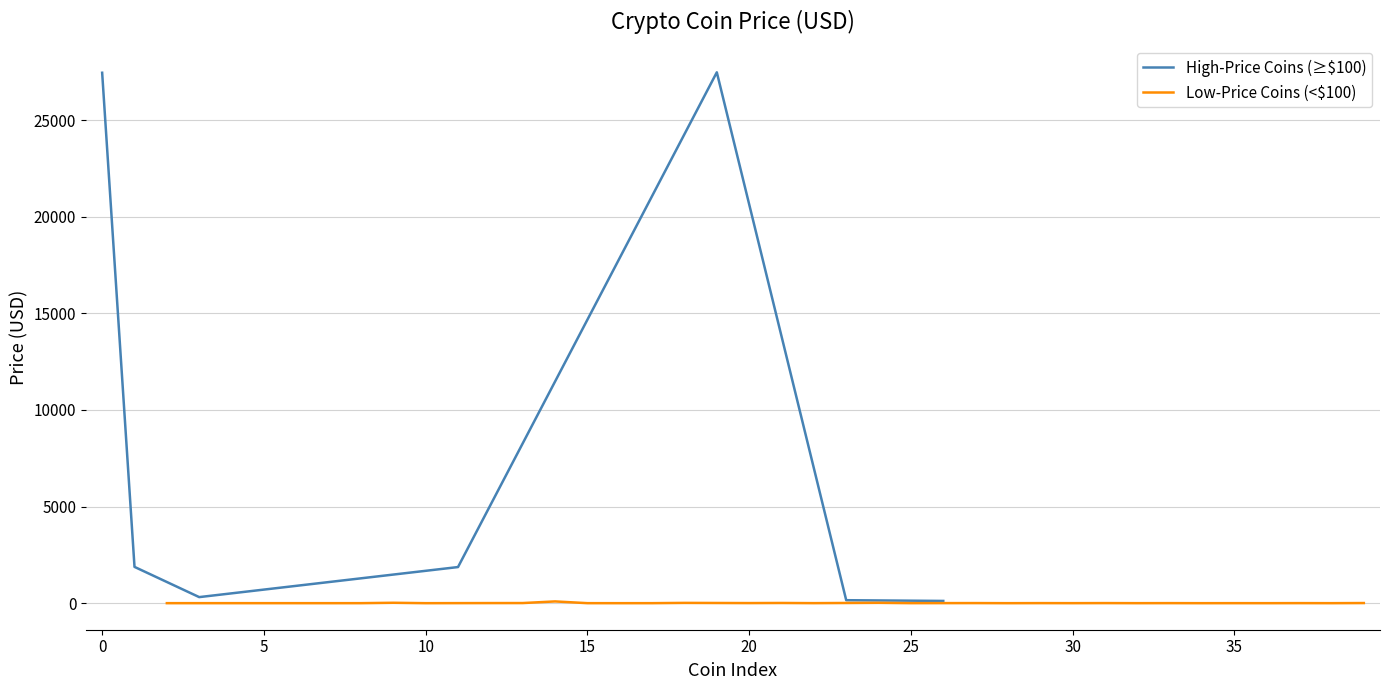

Reading left to right, list all the values displayed in this chart.

Bitcoin=27454.7	Ethereum=1878.4	TetherUSD=1.0	BNB=314.0	USDC=1.0	XRP=0.5	Cardano=0.4	Dogecoin=0.1	Polygon=0.9	Solana=20.9	TRON=0.1	WrappedEther=1869.8	Polkadot=5.5	Chainlink=6.6	Litecoin=90.8	BinanceUSD=1.0	ShibaInu=0.0	Dai=1.0	Avalanche=14.9	WrappedBTC=27477.6	Uniswap=5.2	Cosmos=10.7	Toncoin=2.0	Monero=154.0	EthereumClassic=18.7	LidoDAOToken=2.0	BitcoinCash=116.2	InternetComputer=5.0	Stellar=0.1	HuobiToken=3.3	ARBITRUM=1.2	Filecoin=4.6	ImmutableX=0.7	RenderToken=2.7	VeChain=0.0	TrustWalletToken=1.1	Hedera=0.1	MXToken=3.0	TheSandbox=0.5	FraxShare=7.1